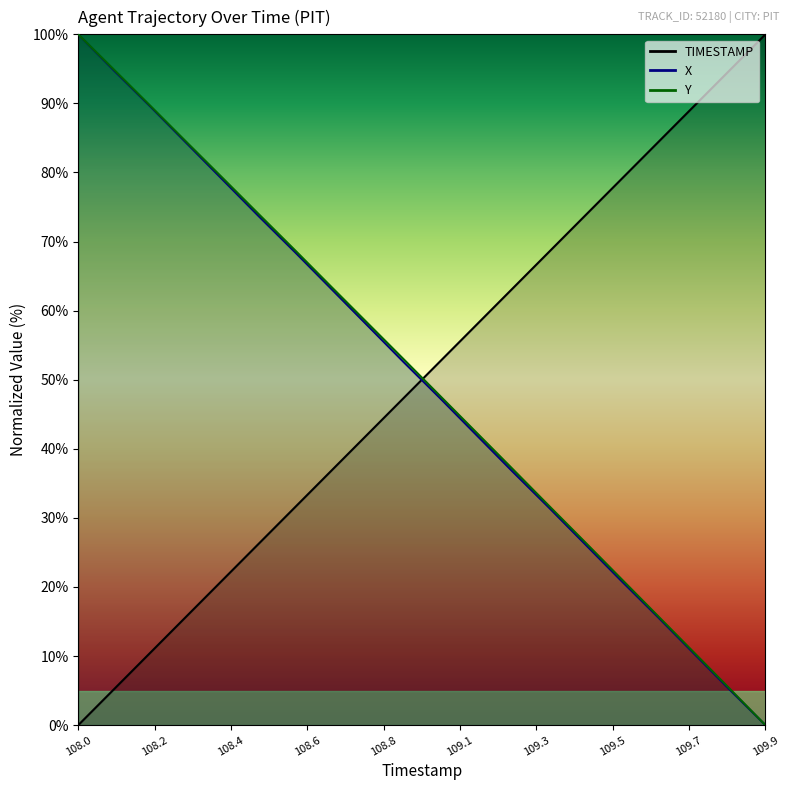

Does the chart have visible grid lines?

No